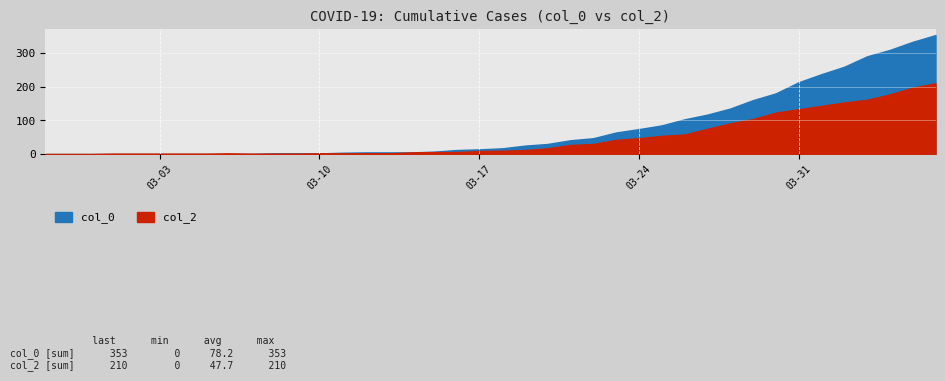

At which label does col_0 reach its minimum?

2020-02-27